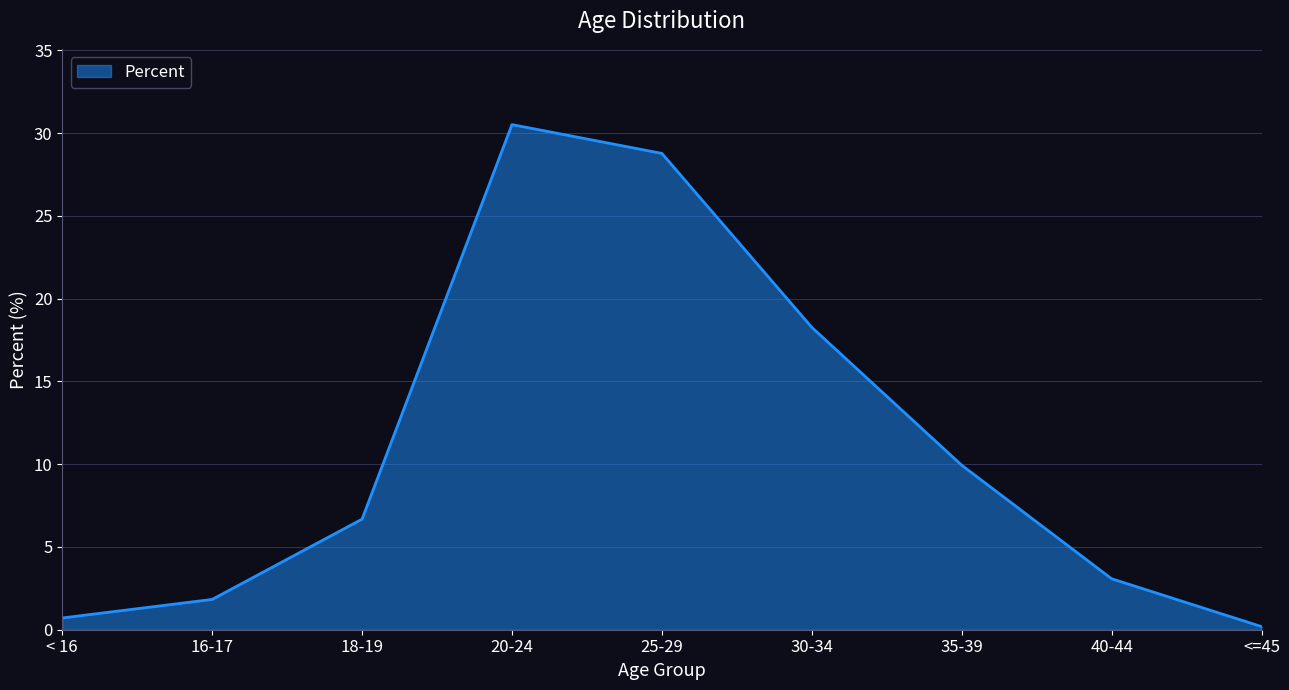

True or false: the data shows 0.7 at < 16.

True